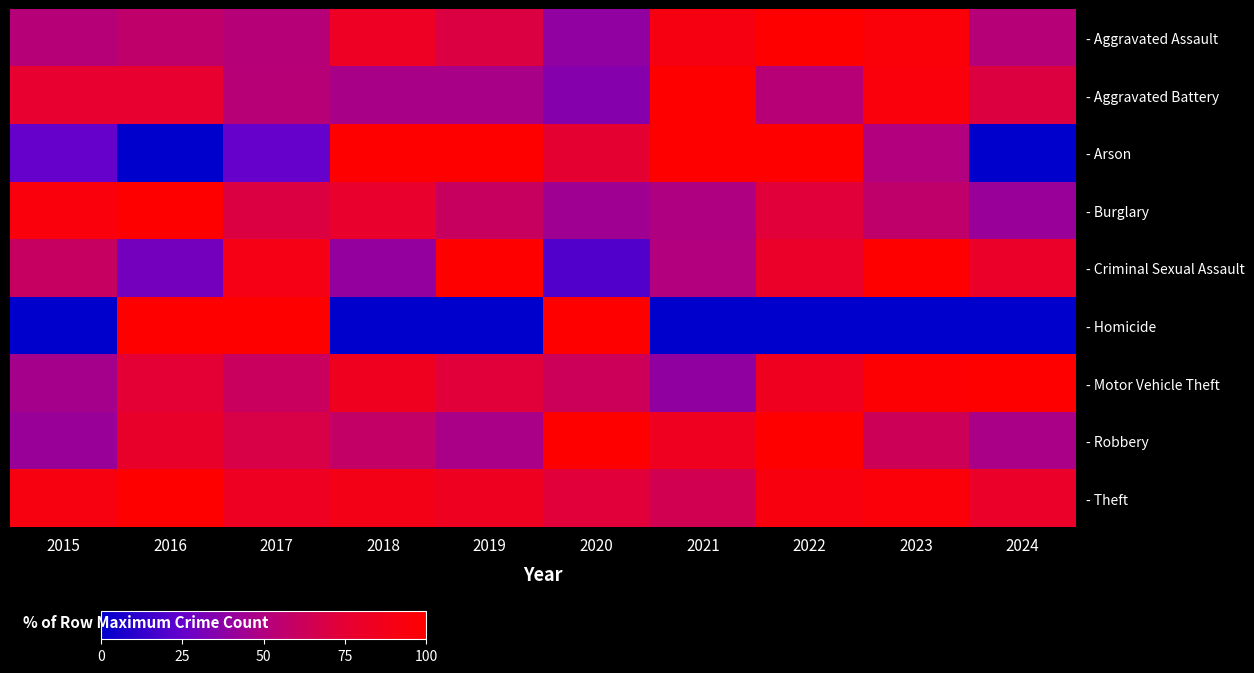

Which series changed the most between 2015 and 2016?

- Homicide